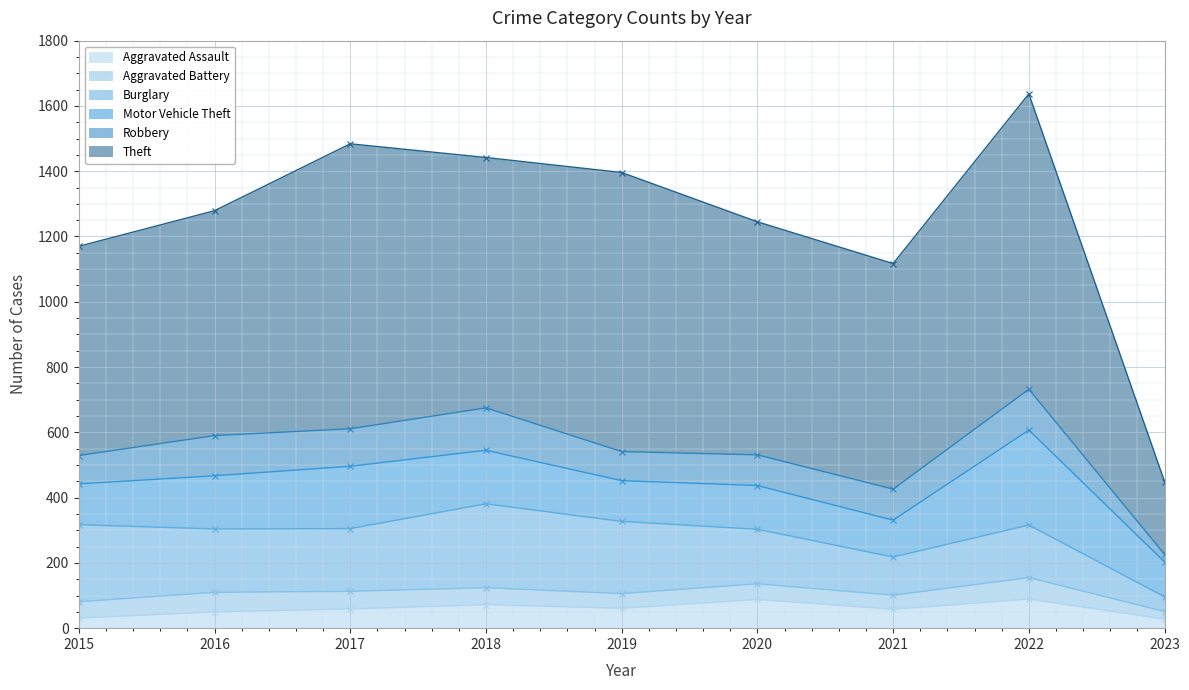

Reading right to left, extract all data points from this chart.

Aggravated Assault: 2023=28	2022=89	2021=58	2020=88	2019=61	2018=72	2017=59	2016=50	2015=31
Aggravated Battery: 2023=23	2022=66	2021=43	2020=48	2019=45	2018=52	2017=54	2016=60	2015=50
Burglary: 2023=45	2022=161	2021=117	2020=167	2019=221	2018=257	2017=192	2016=194	2015=236
Motor Vehicle Theft: 2023=107	2022=291	2021=113	2020=134	2019=125	2018=164	2017=191	2016=163	2015=125
Robbery: 2023=23	2022=125	2021=95	2020=94	2019=89	2018=130	2017=115	2016=123	2015=87
Theft: 2023=223	2022=905	2021=691	2020=714	2019=855	2018=767	2017=873	2016=689	2015=641